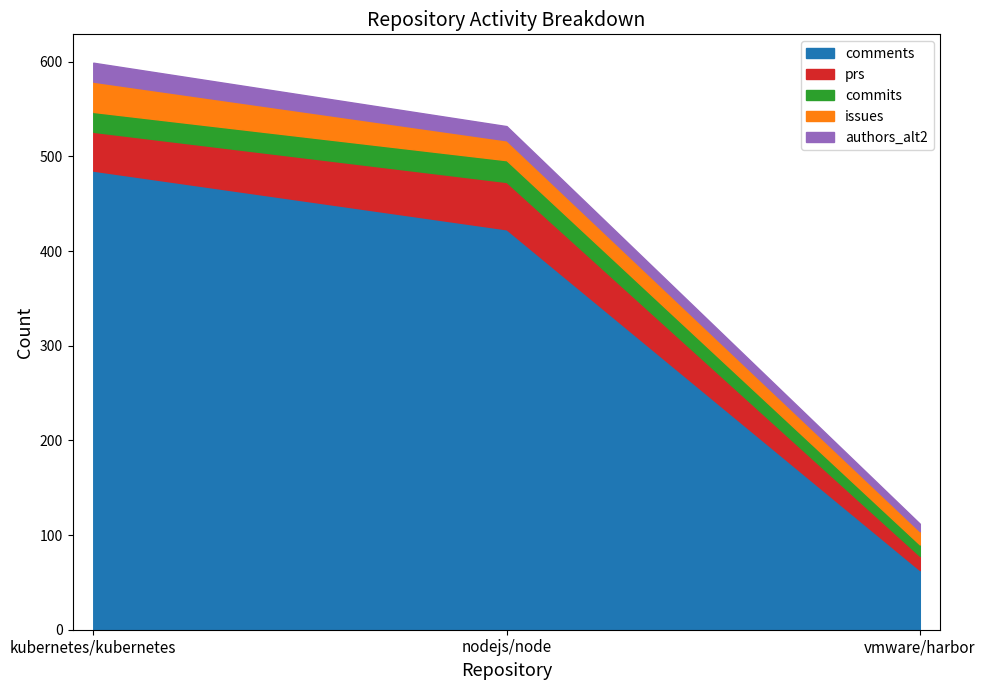

Which category has the lowest value across all series?

vmware/harbor